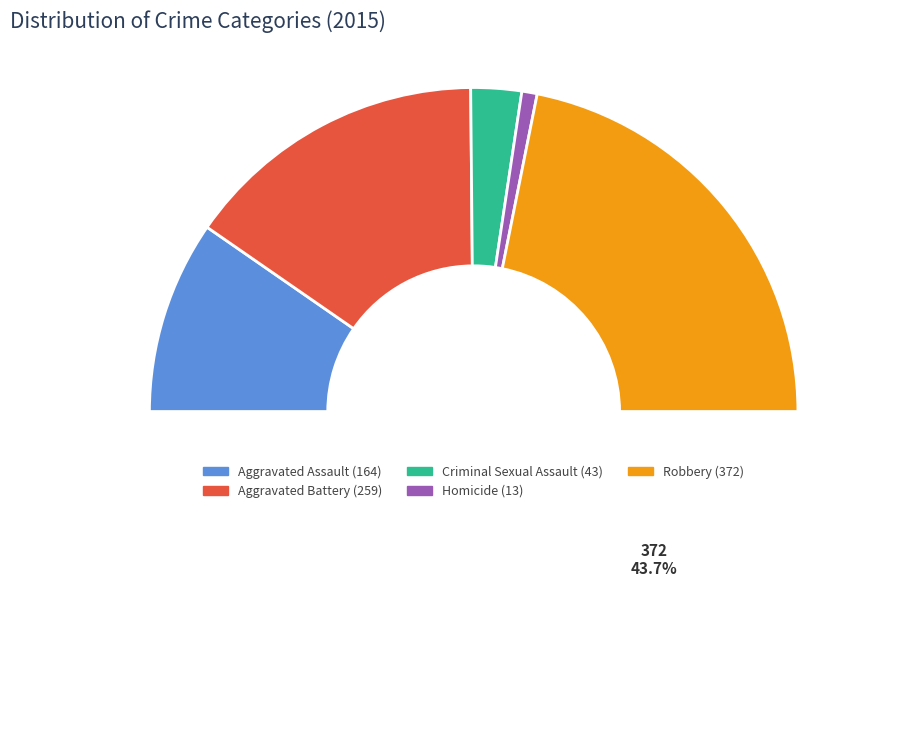

What is the change in value from Aggravated Battery to Criminal Sexual Assault?

-216